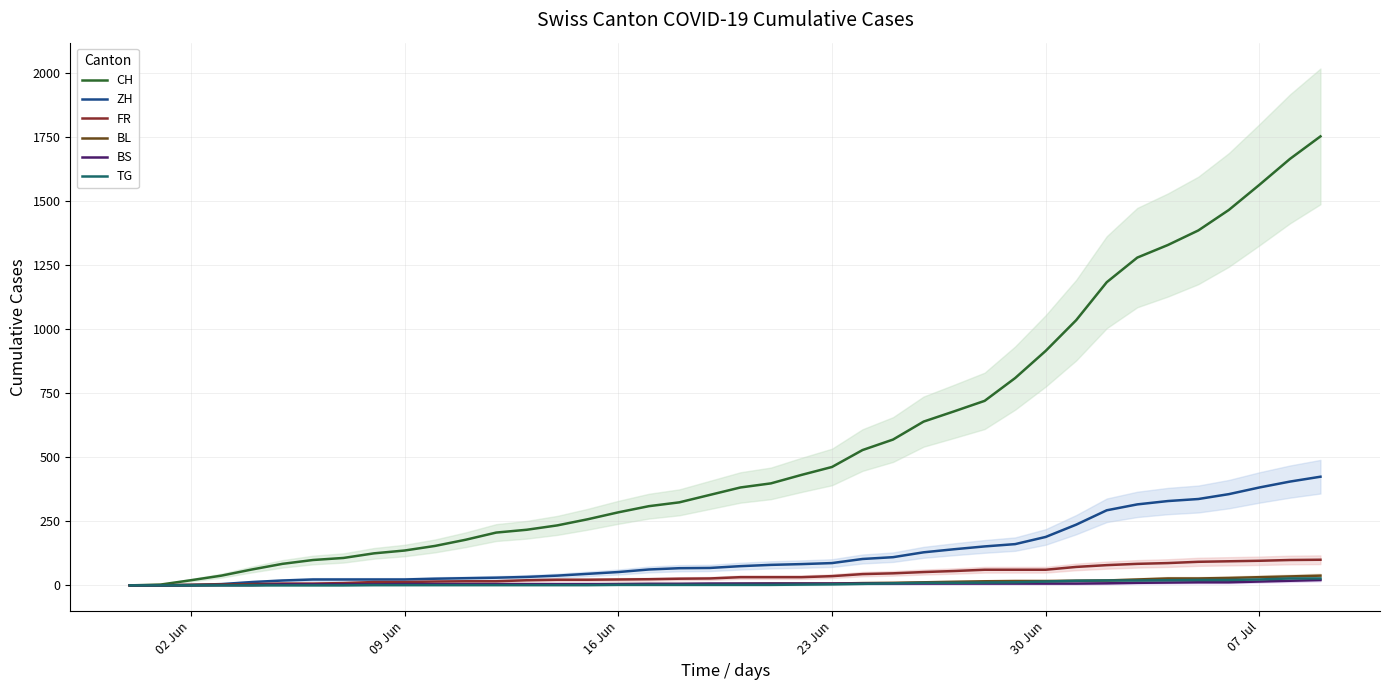

What is the highest value of the CH series?

1752